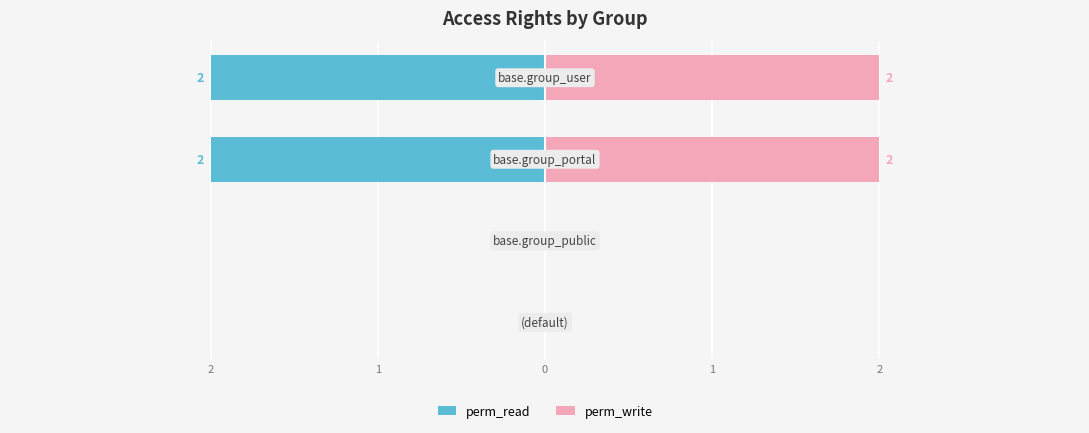

What are all the series names shown in the legend?

perm_read, perm_write